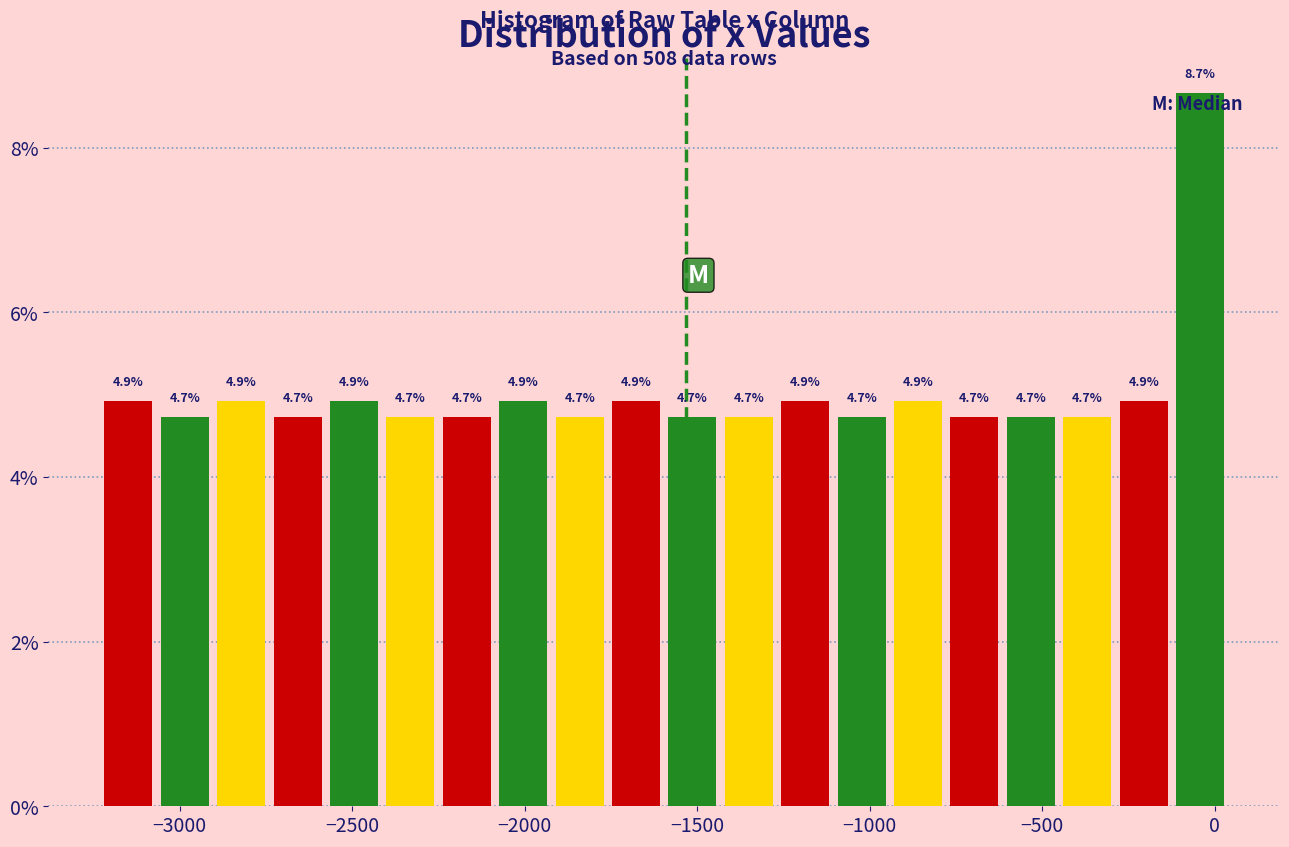

Read against the x-axis, roughly where is the centre of the tallest bar?

-50